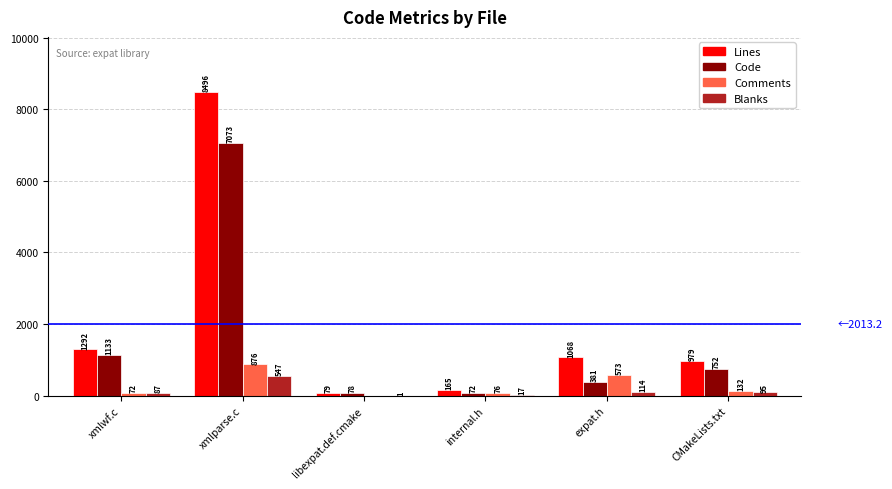

Is the value of Blanks at internal.h greater than the value of Lines at internal.h?

No